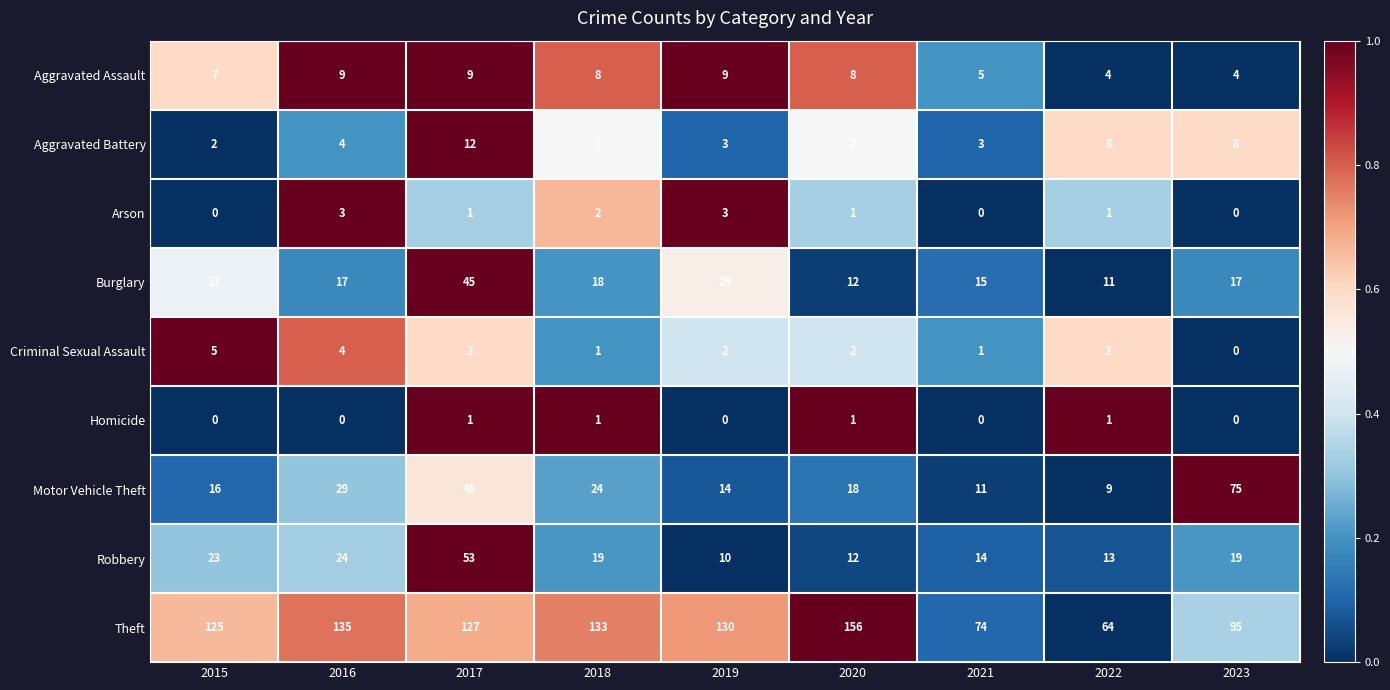

List the series in order of their peak value, lowest first.

Homicide, Arson, Criminal Sexual Assault, Aggravated Assault, Aggravated Battery, Burglary, Robbery, Motor Vehicle Theft, Theft